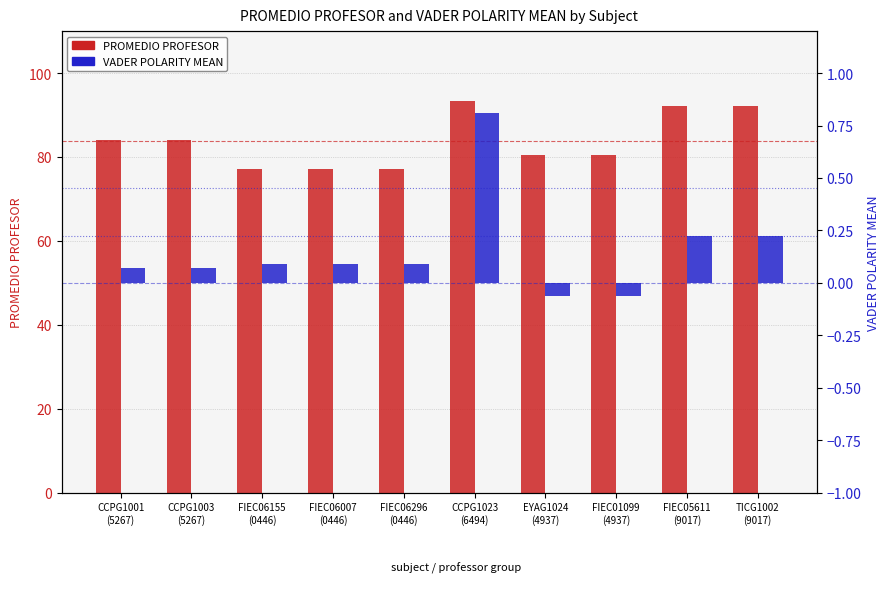

The PROMEDIO PROFESOR series shows 58.0 at CCPG1003
(5267). True or false?

False